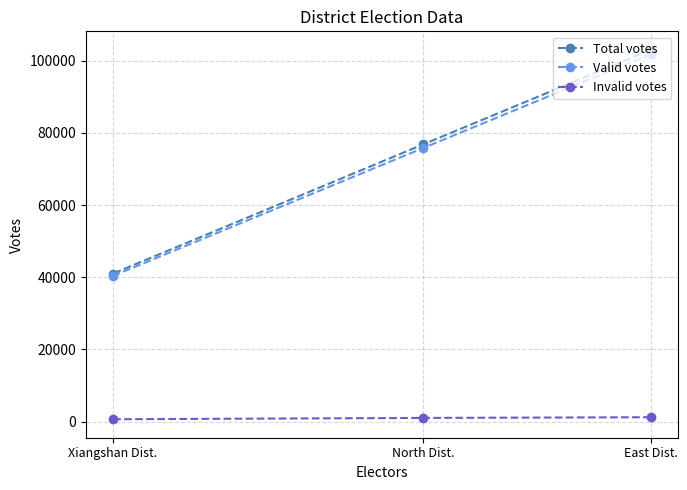

How many values in the Invalid votes series are below 1006?

1